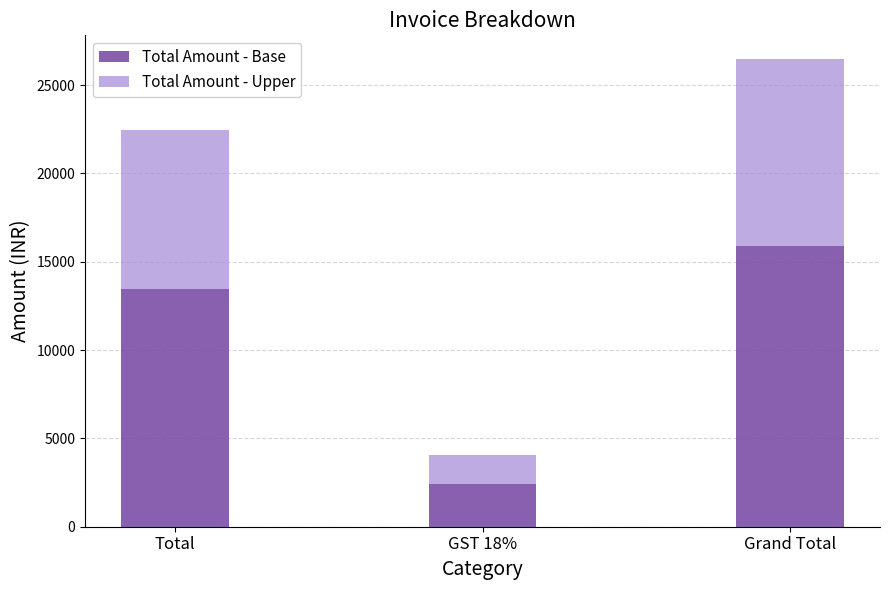

What are all the series names shown in the legend?

Total Amount - Base, Total Amount - Upper